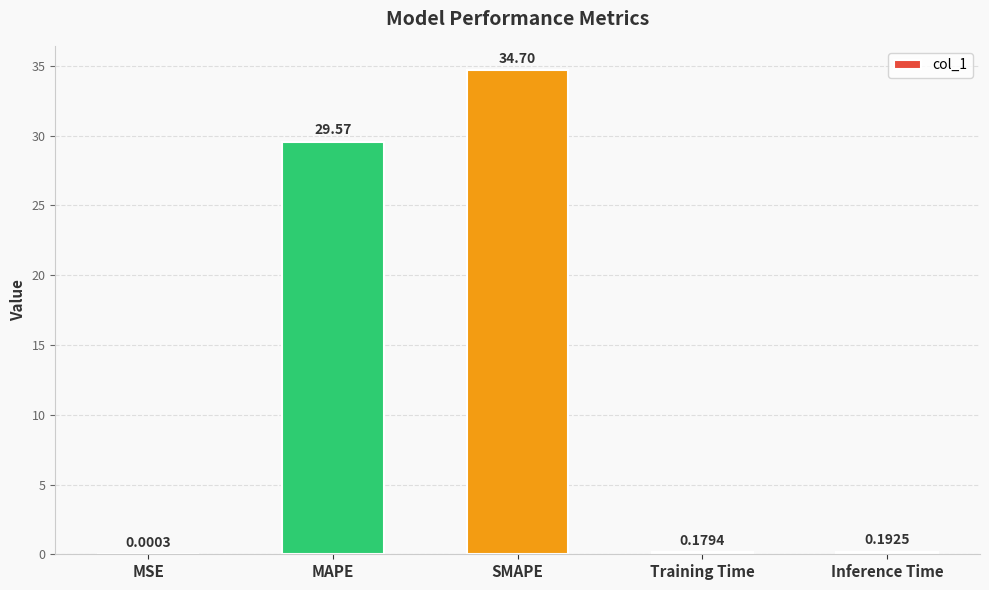

At which label is the value closest to 17?

MAPE